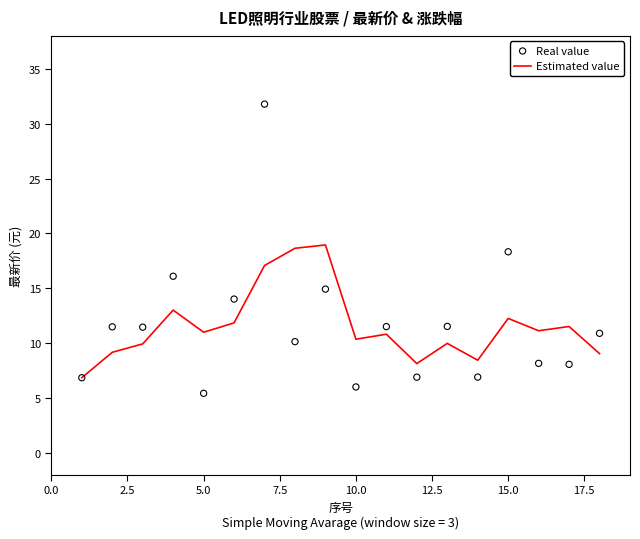

At how many categories does at least one series exceed 21?

1